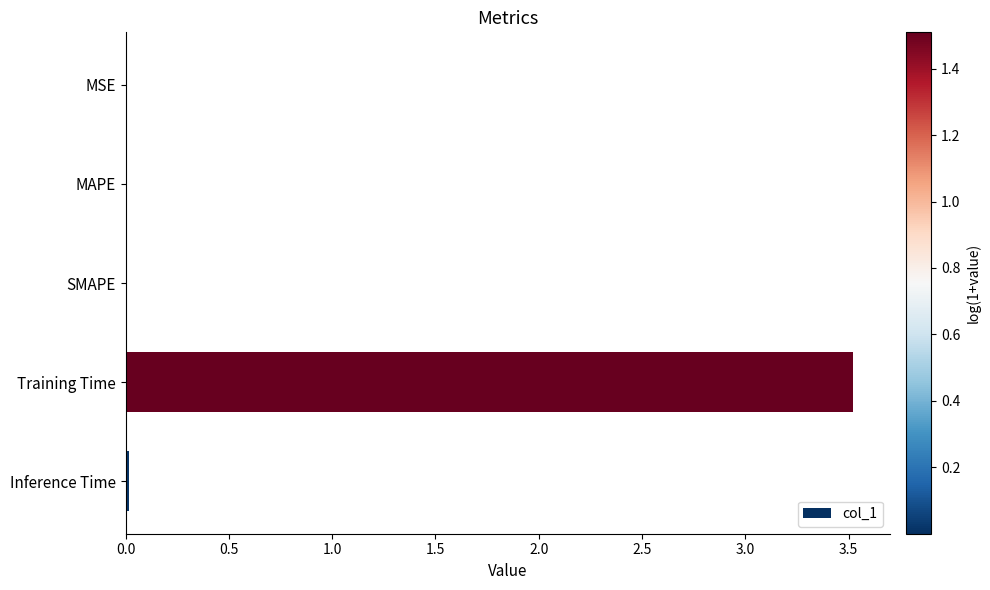

The chart shows a value of 3.5 at Training Time. True or false?

True